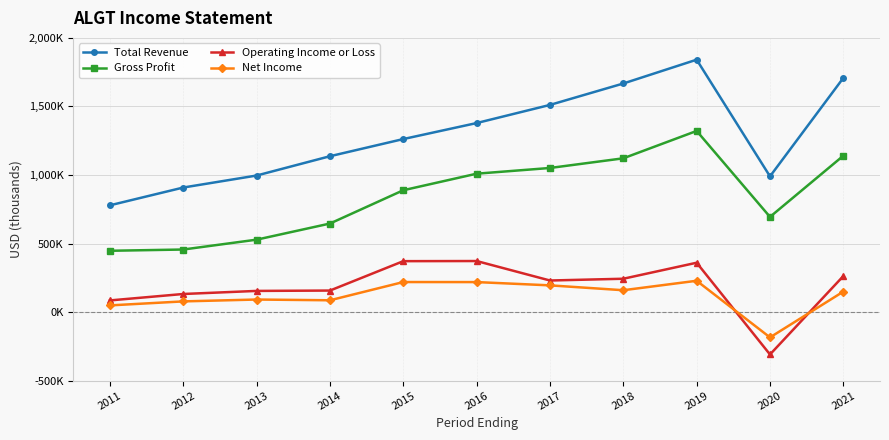

What are all the series names shown in the legend?

Total Revenue, Gross Profit, Operating Income or Loss, Net Income